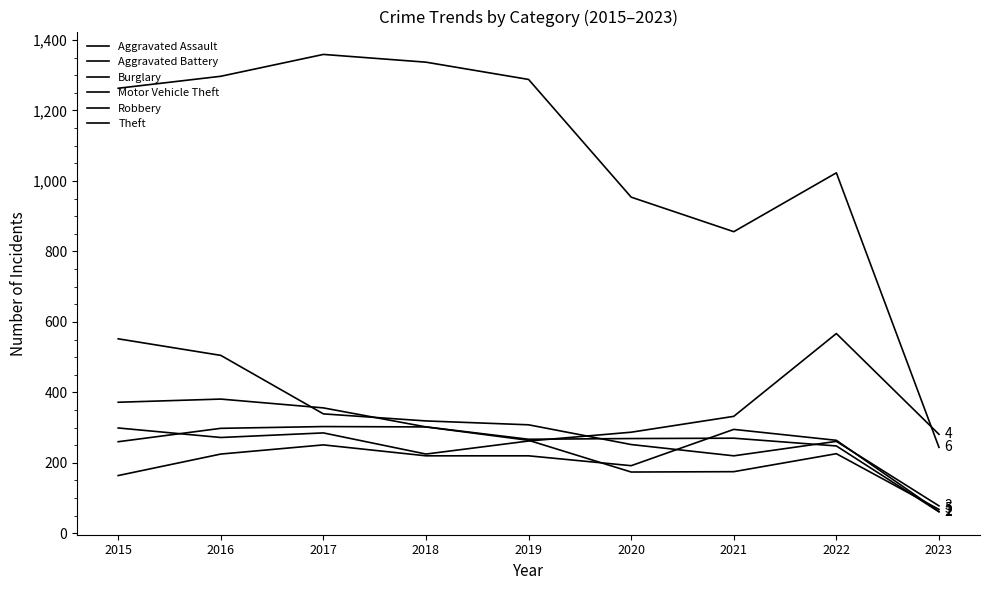

Count the number of categories in the chart.

9